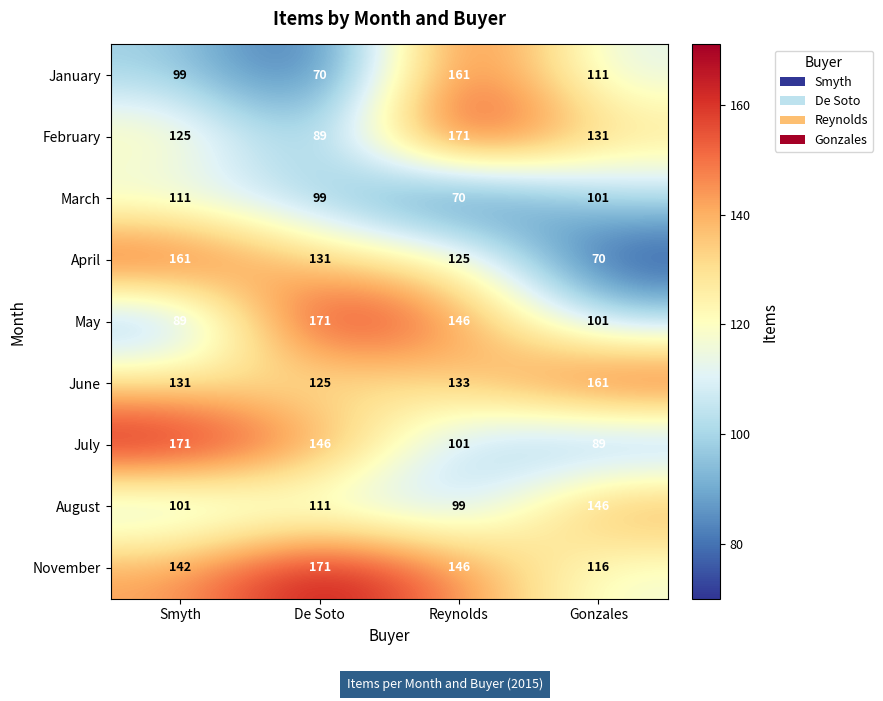

The value of April at Gonzales is 14. True or false?

False